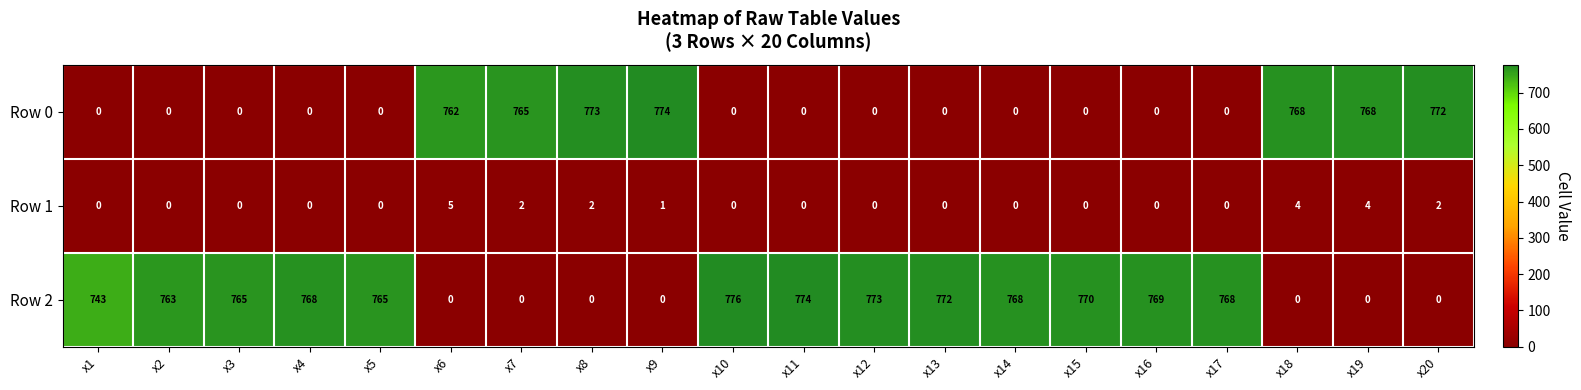

How many series are shown in this chart?

3